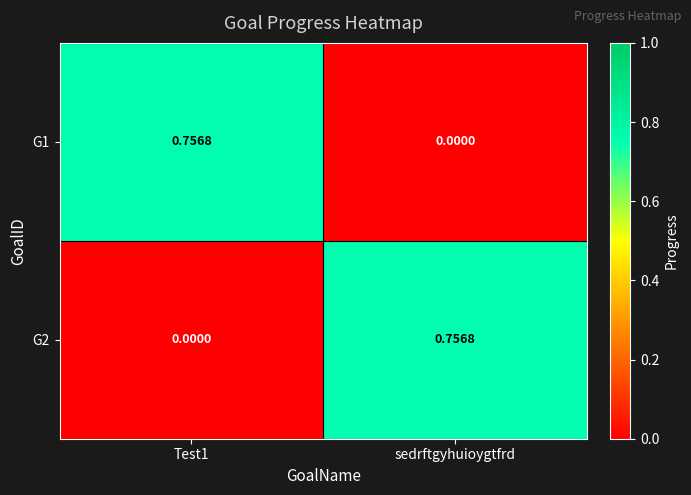

At Test1, list the series in order from smallest to largest.

G2, G1